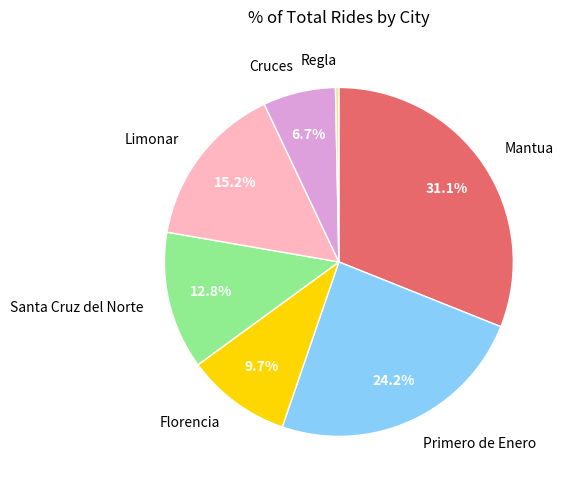

Rank the categories by value from highest to lowest.

Mantua, Primero de Enero, Limonar, Santa Cruz del Norte, Florencia, Cruces, Regla